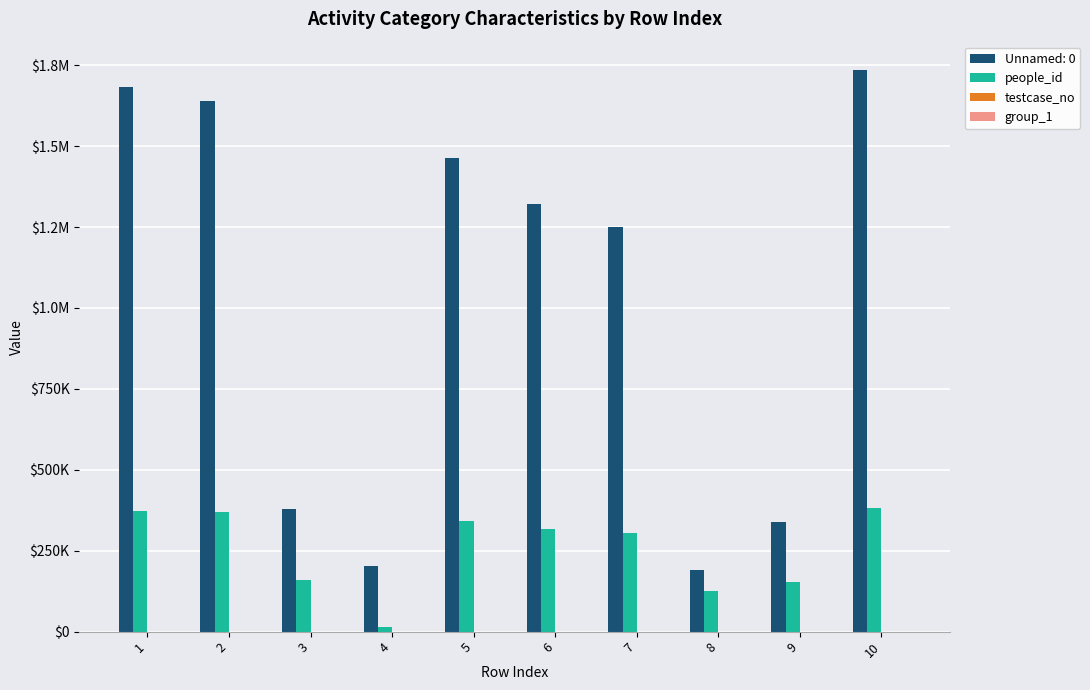

Does the chart contain stacked bars?

No